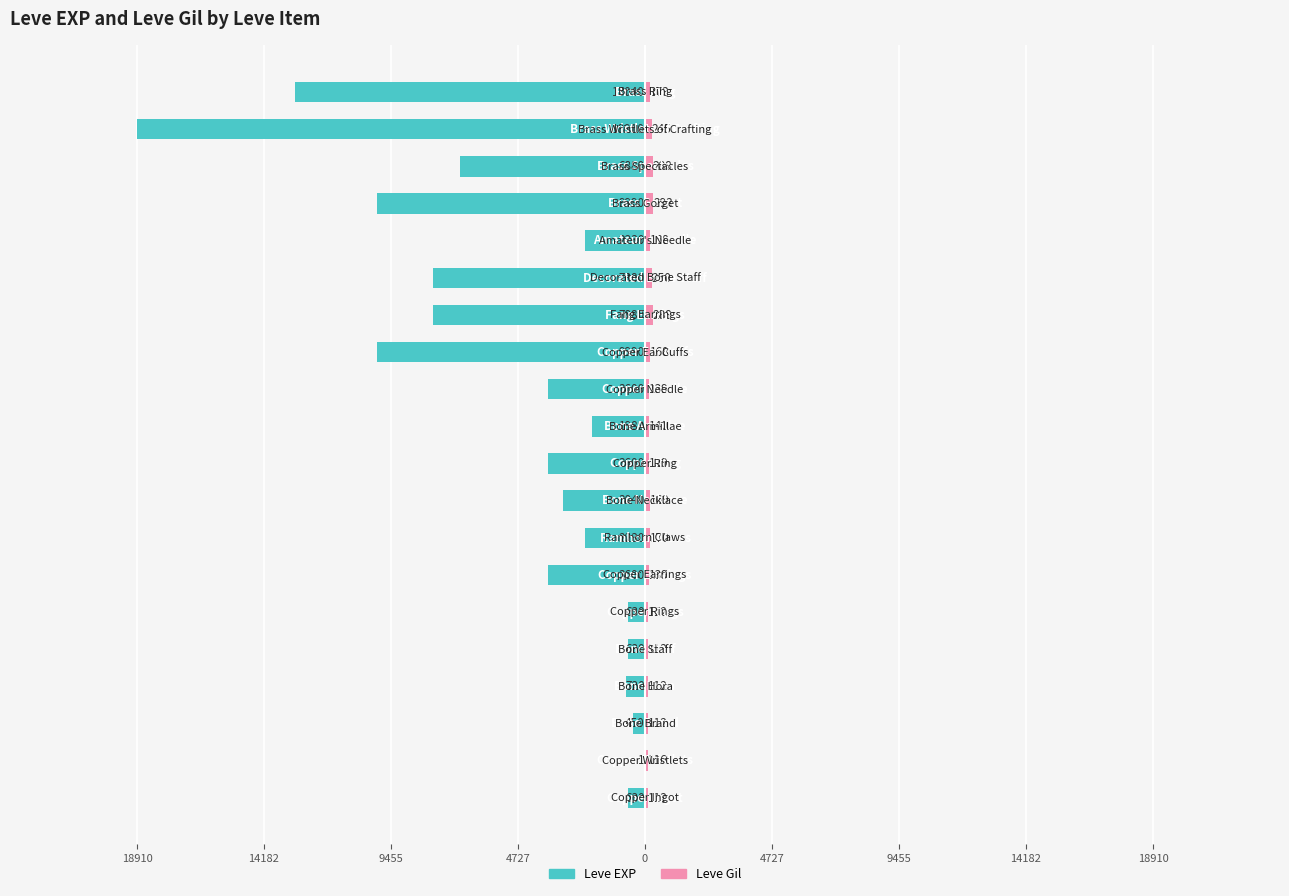

What is the difference between the highest and lowest values at 14?

8130